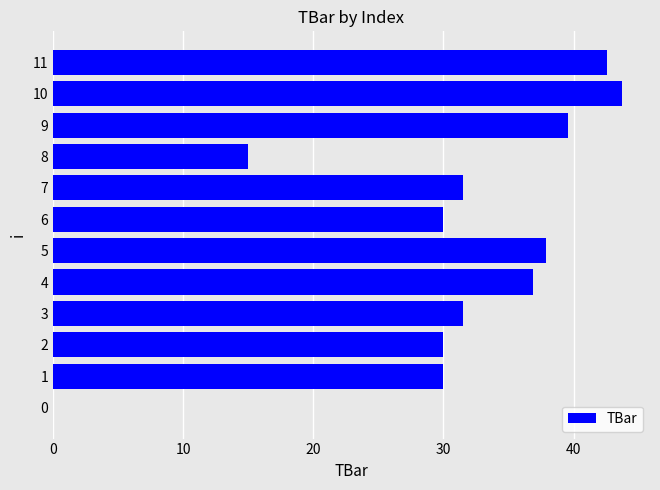

Which category has the highest value across all series?

10